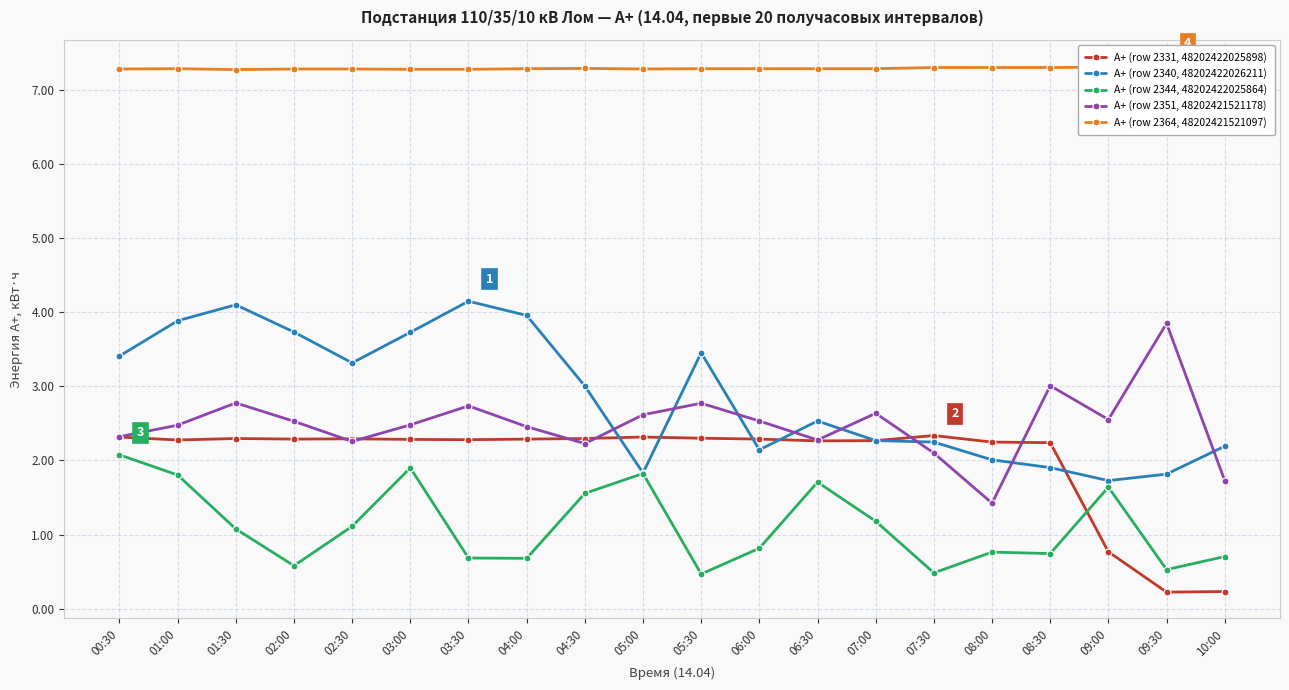

How many lines are shown in the chart?

5